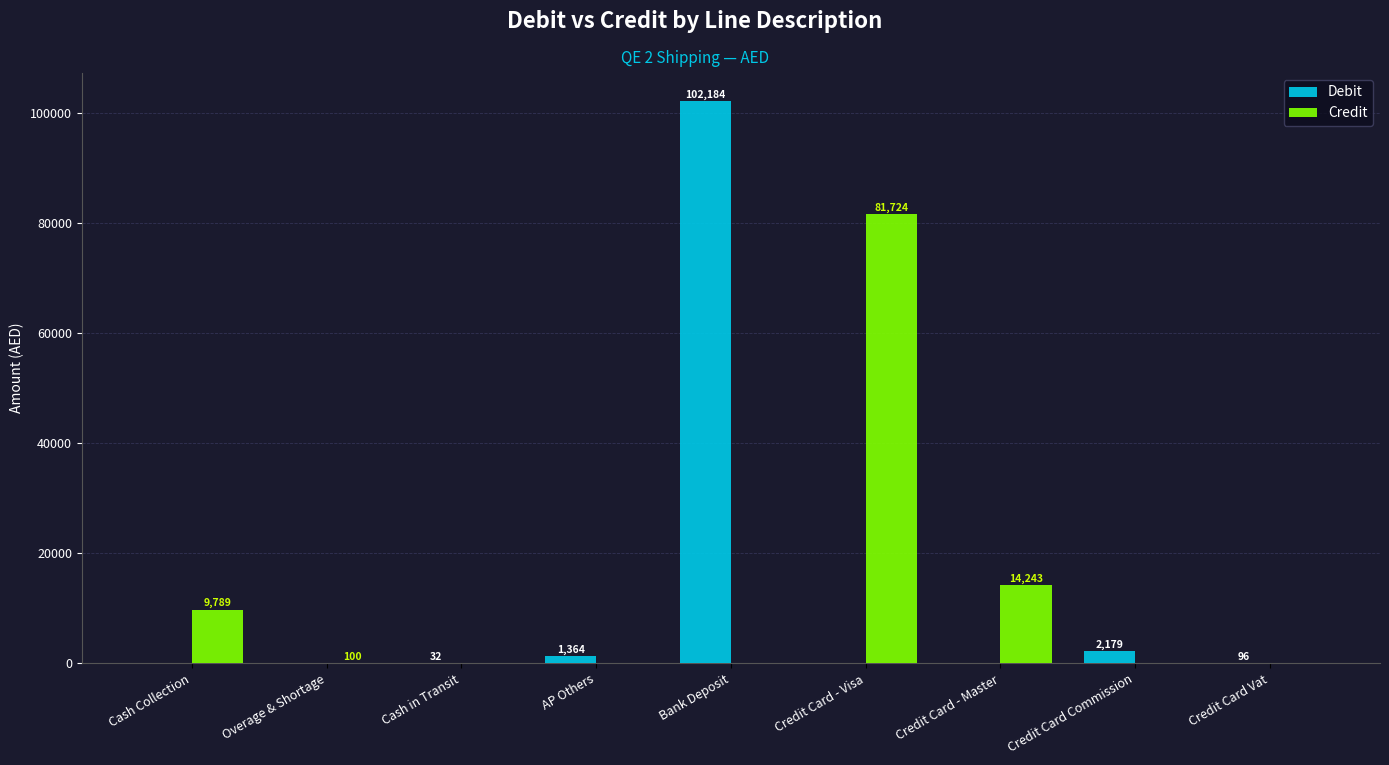

Which category has the highest value across all series?

Bank Deposit